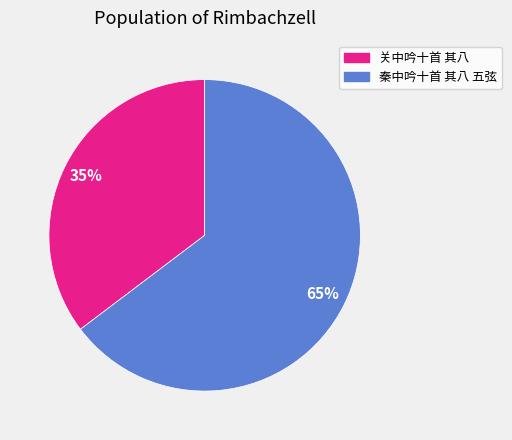

The 秦中吟十首 其八 五弦 slice represents 78% of the pie. True or false?

False